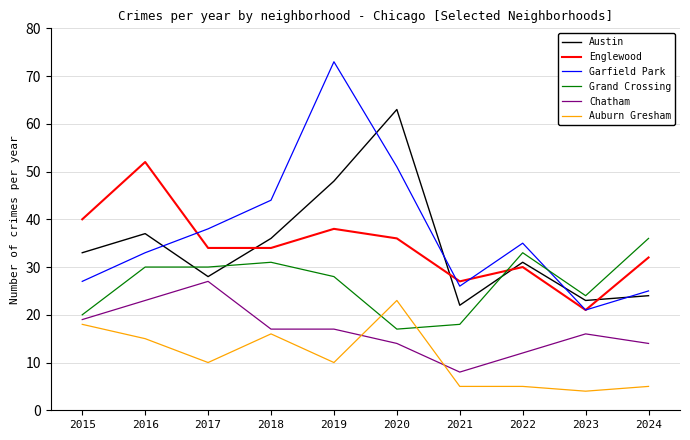

Between 2020 and 2021, which series saw the biggest shift?

Austin